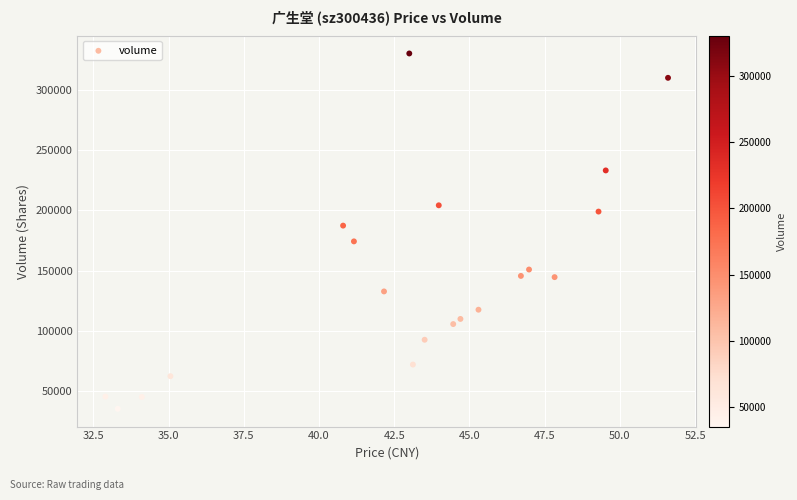

What is the range of Y values (max minus min)?

295219